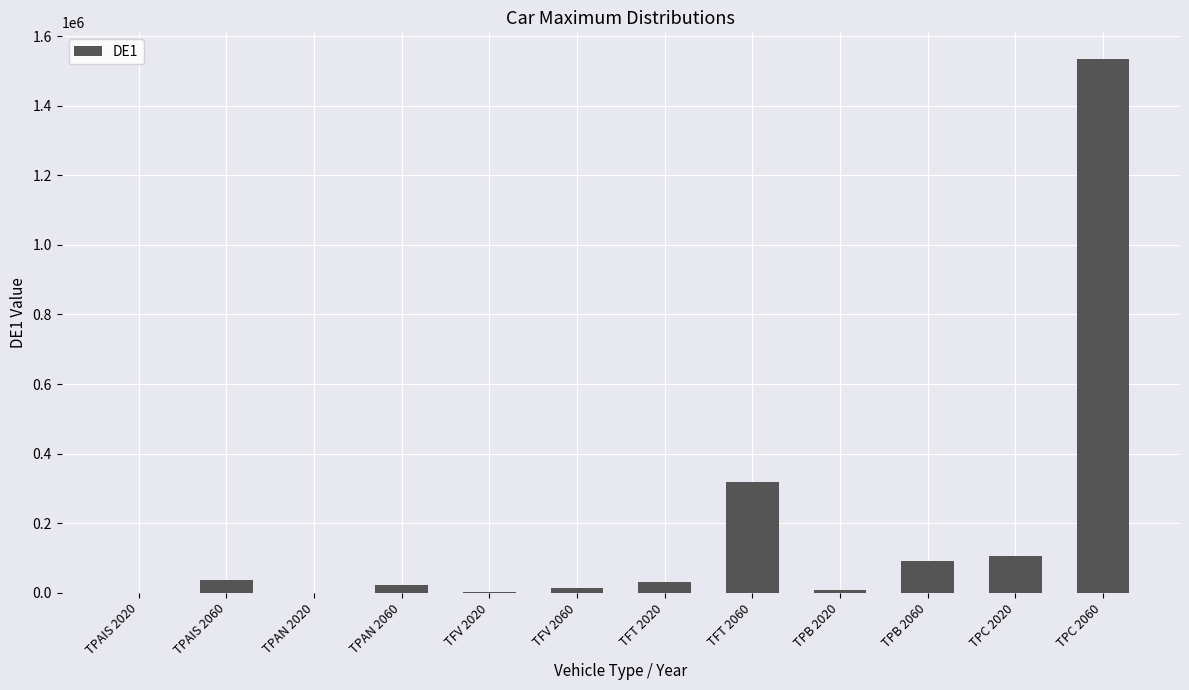

Is it true that the value at TPC 2060 is 2427026.0?

False